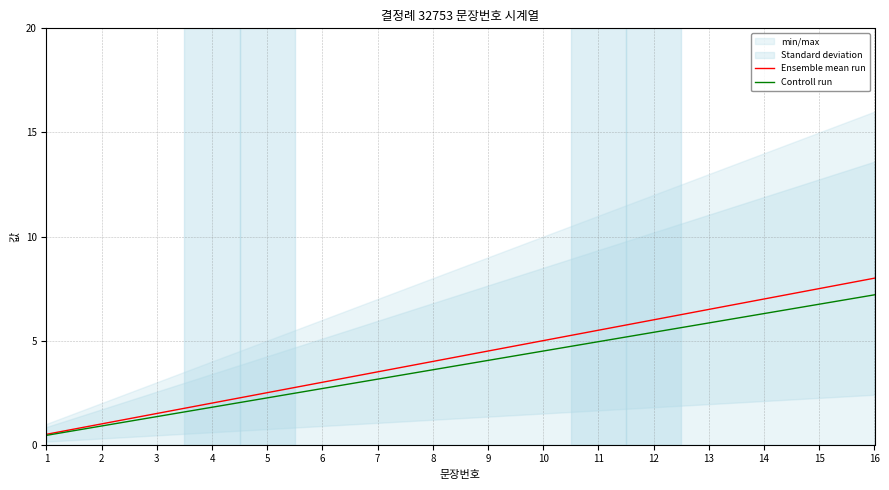

Which series has the largest total across all categories?

Ensemble mean run